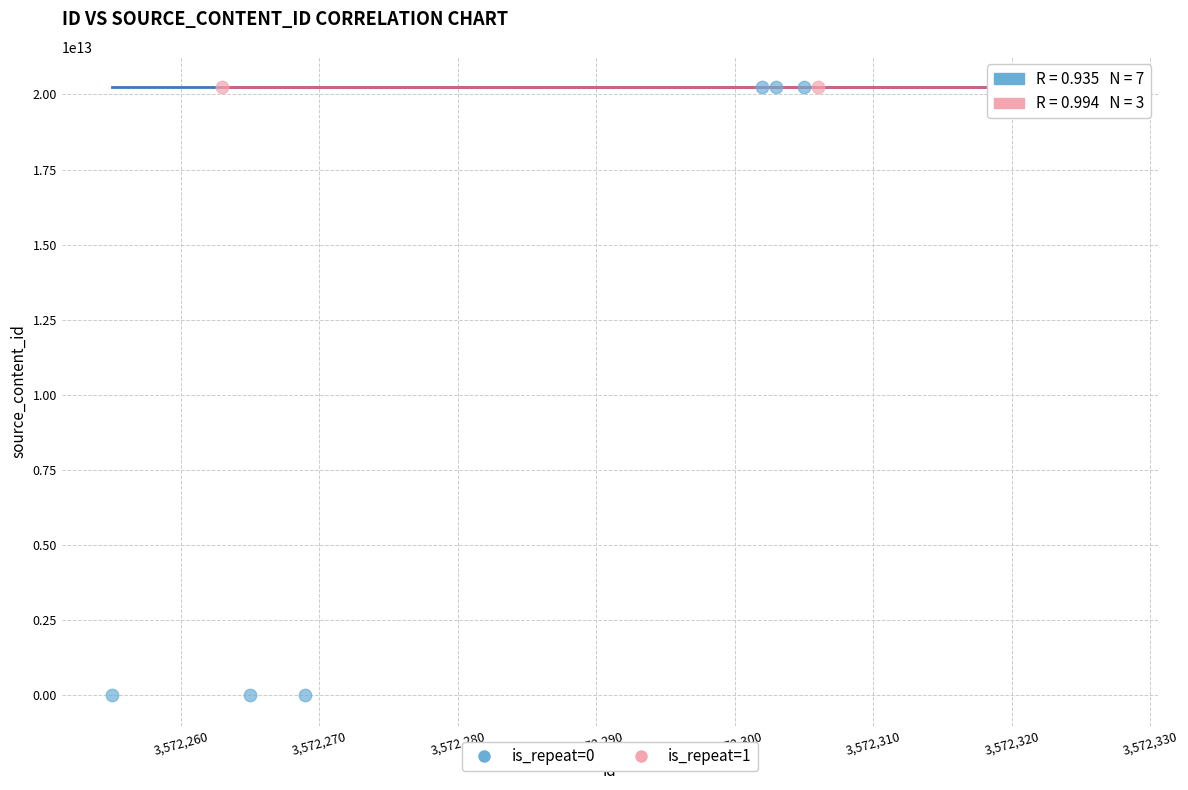

Which series has the largest Y range (max minus min)?

is_repeat=0